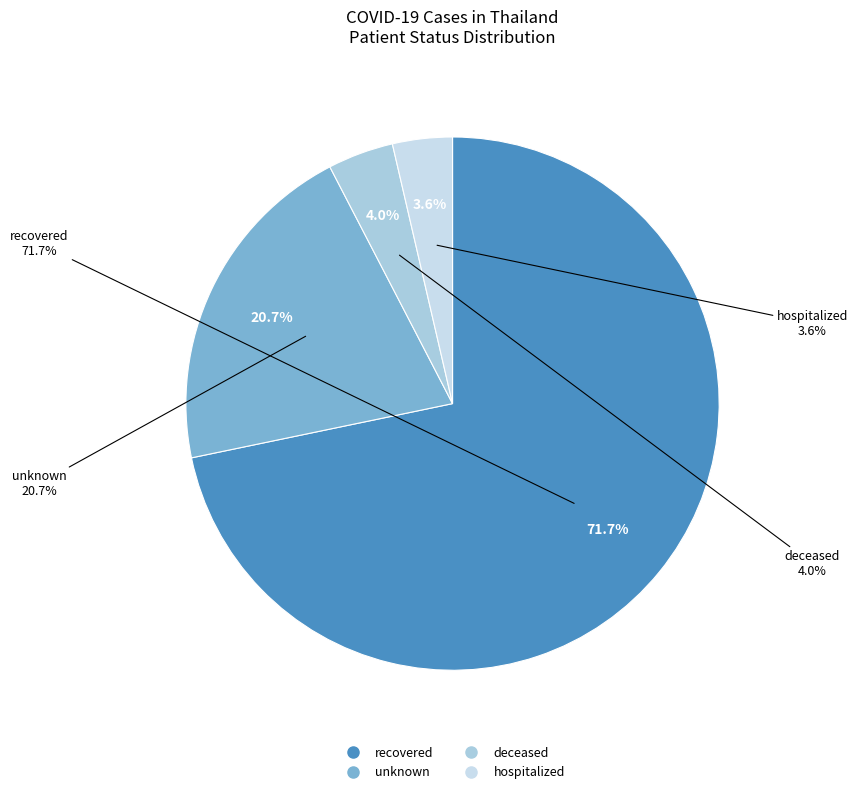

To the nearest percent, what is the difference between the deceased and recovered slice percentages?

68%